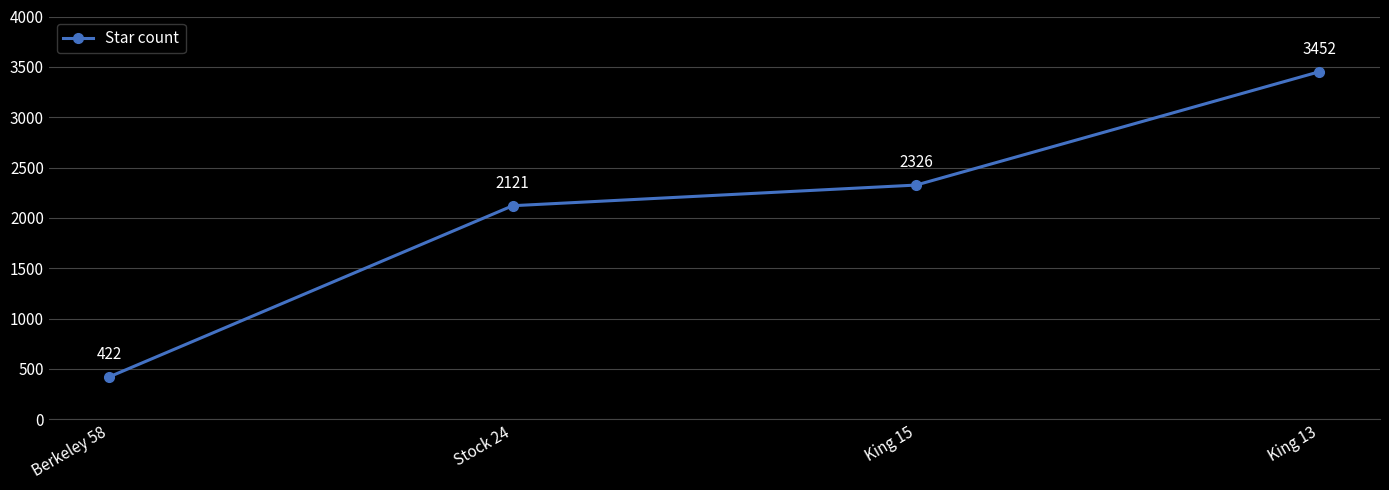

What is the difference between the values at King 13 and Berkeley 58?

3030